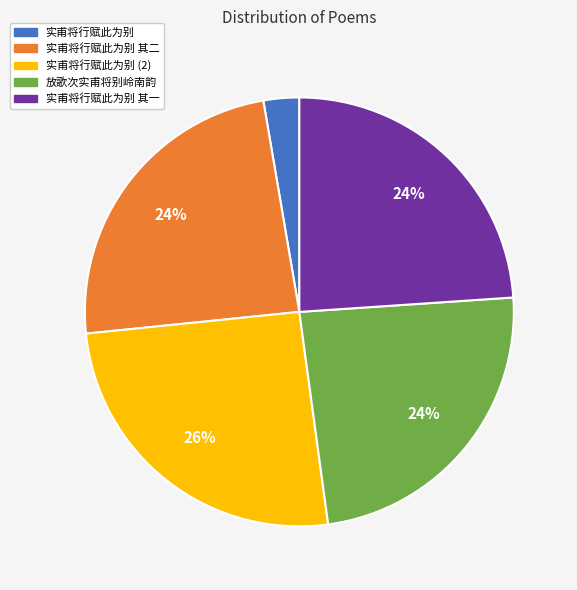

To the nearest percent, what is the difference between the largest and smallest slice percentages?

23%